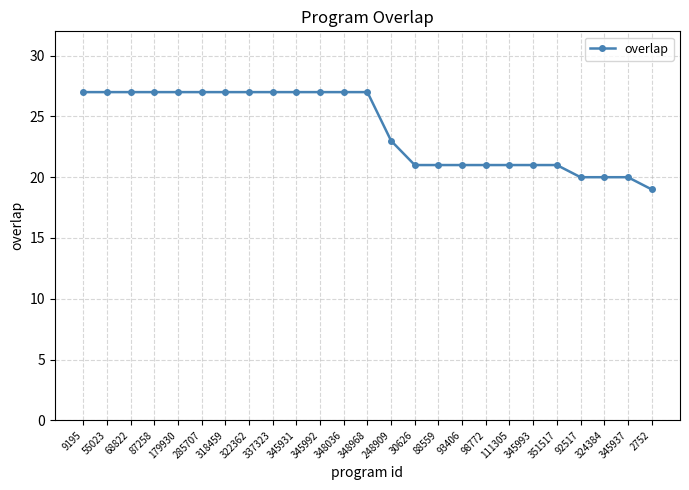

Reading left to right, transcribe all the data shown in this chart.

9195=27	55023=27	68822=27	87258=27	179930=27	285707=27	318459=27	322362=27	337323=27	345931=27	345992=27	348036=27	348968=27	248909=23	30626=21	88559=21	93406=21	98772=21	111305=21	345993=21	351517=21	92517=20	324384=20	345937=20	2752=19